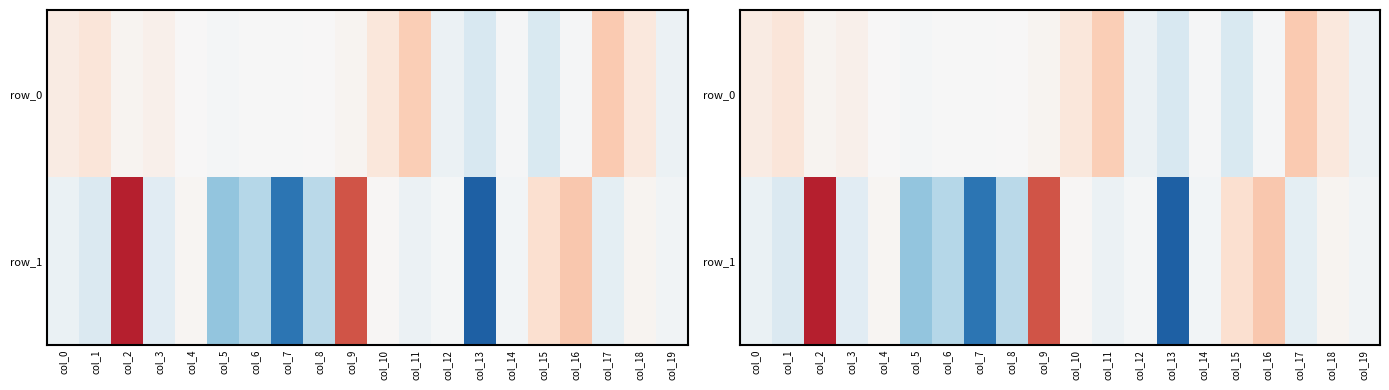

What is the maximum value shown in the chart?

0.8